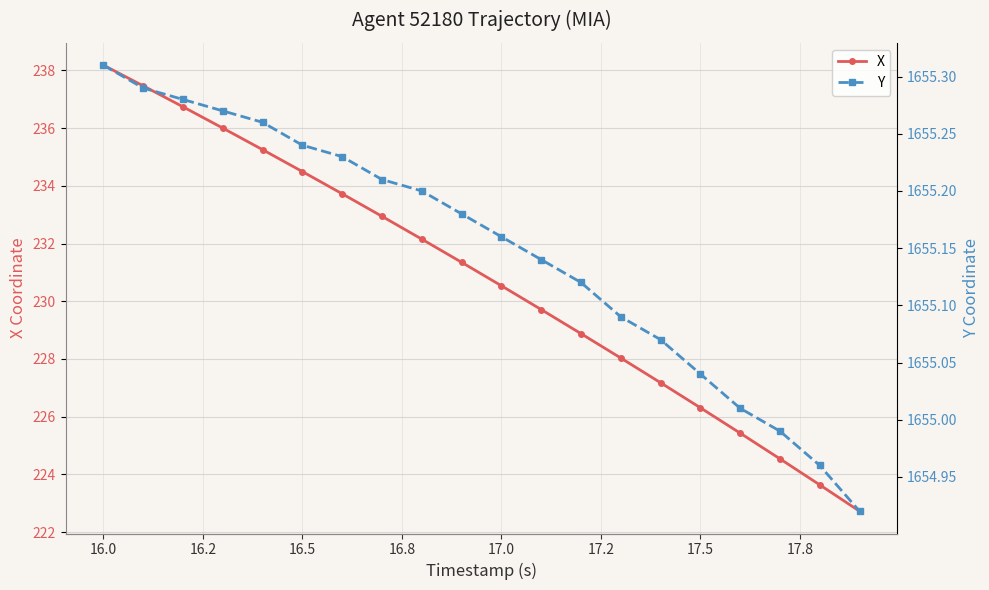

Which series has the widest spread of values?

X